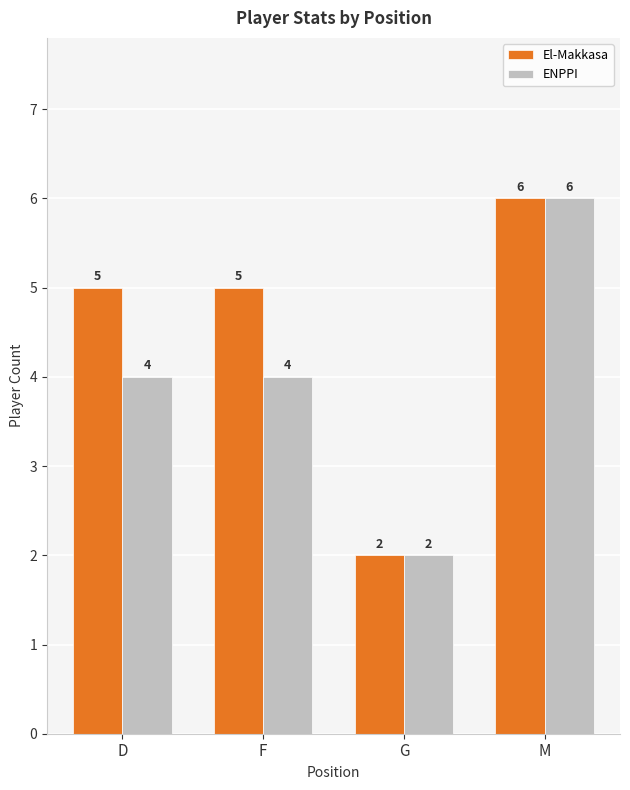

What is the sum of all El-Makkasa values?

18